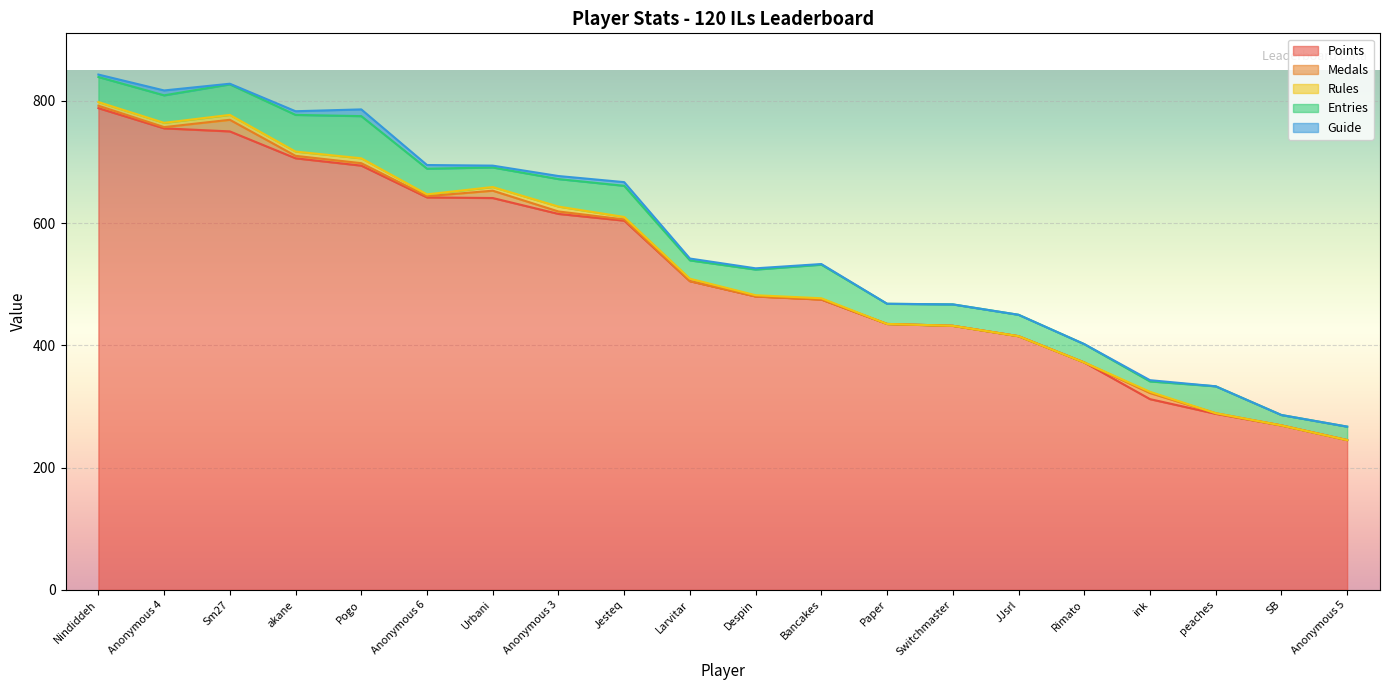

True or false: Entries and Guide intersect in this chart.

False